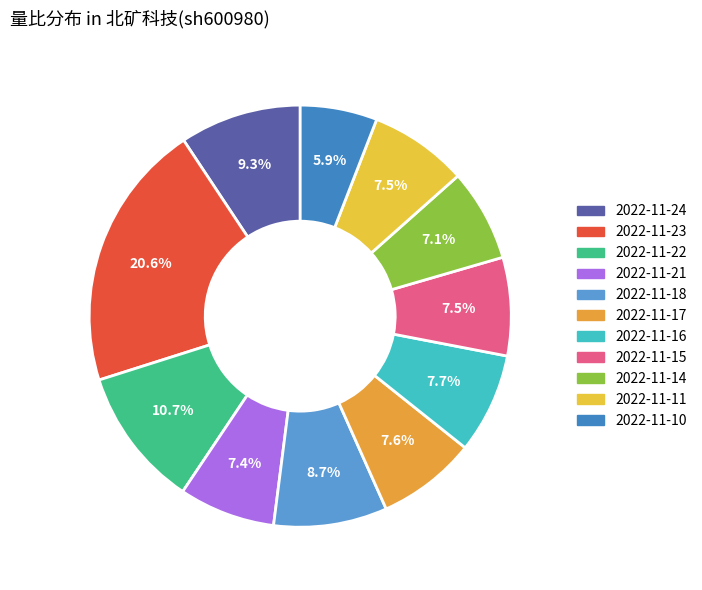

Combined, do 2022-11-22 and 2022-11-21 account for over 50%?

No